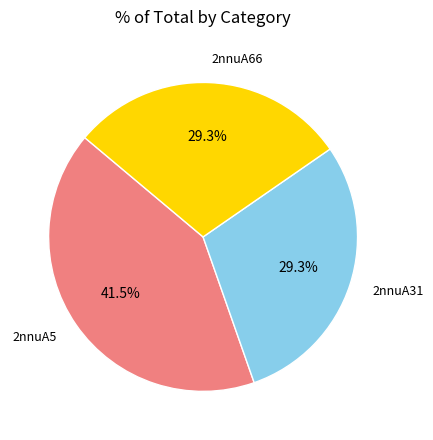

What is the ratio of the value at 2nnuA66 to the value at 2nnuA5?

0.7